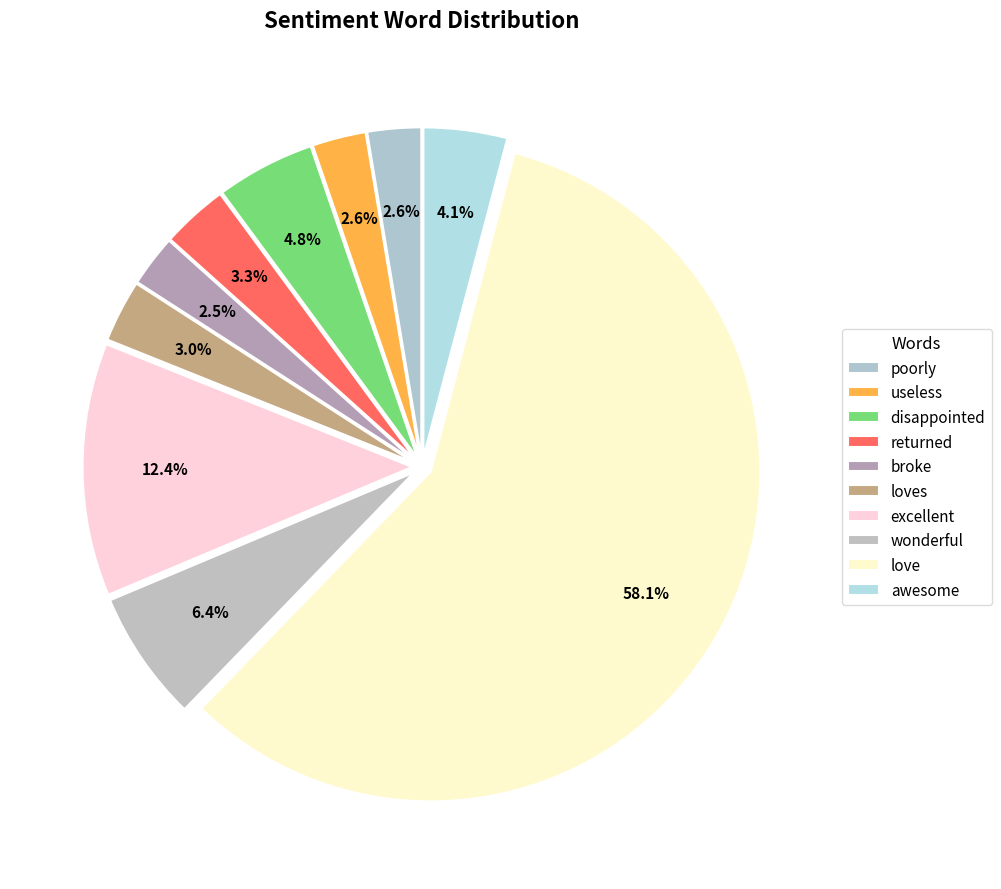

How many segments does this pie chart have?

10